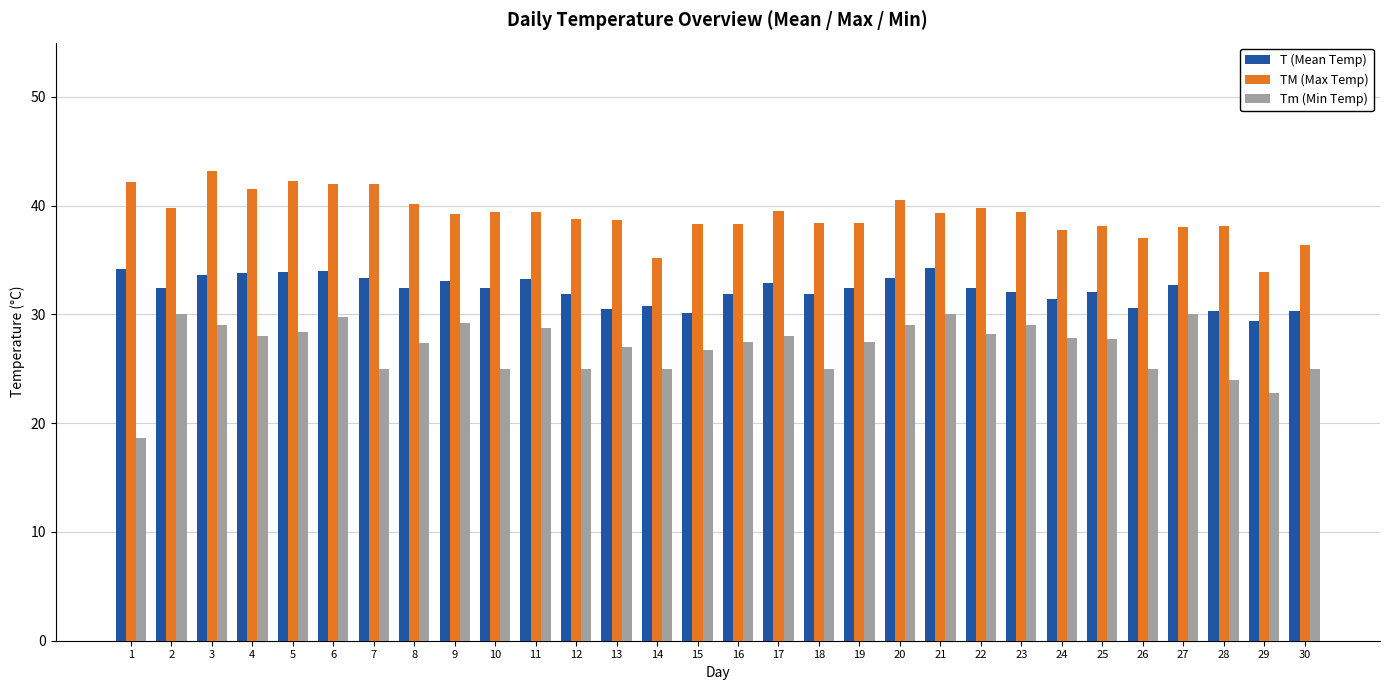

The value of TM (Max Temp) at 24 is 37.8. True or false?

True